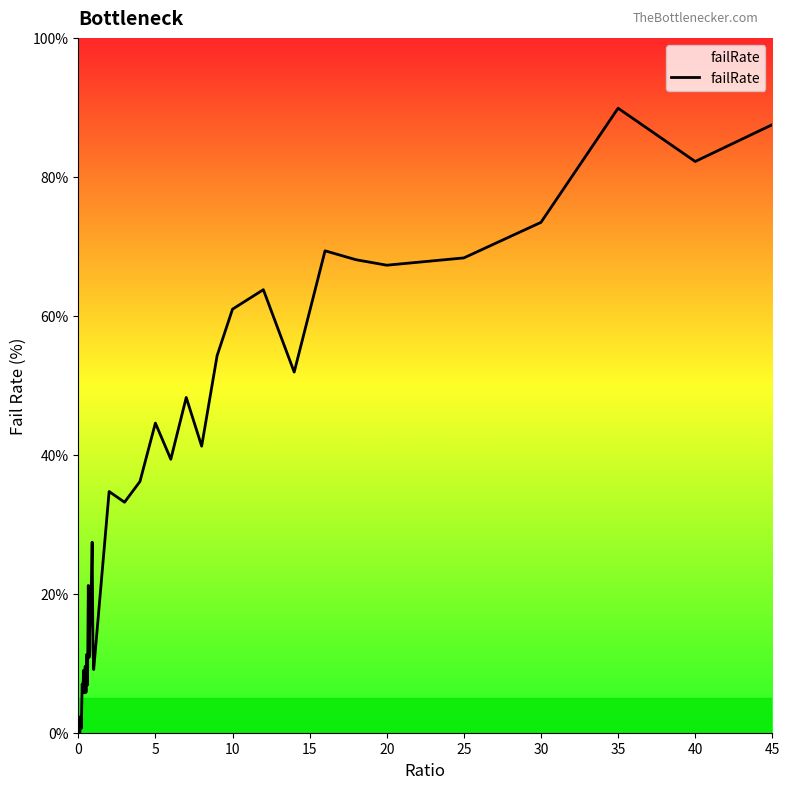

What is the difference between the maximum and minimum values?

89.9